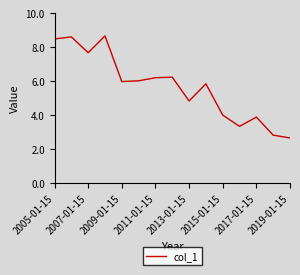

What is the greatest value displayed?

8.7